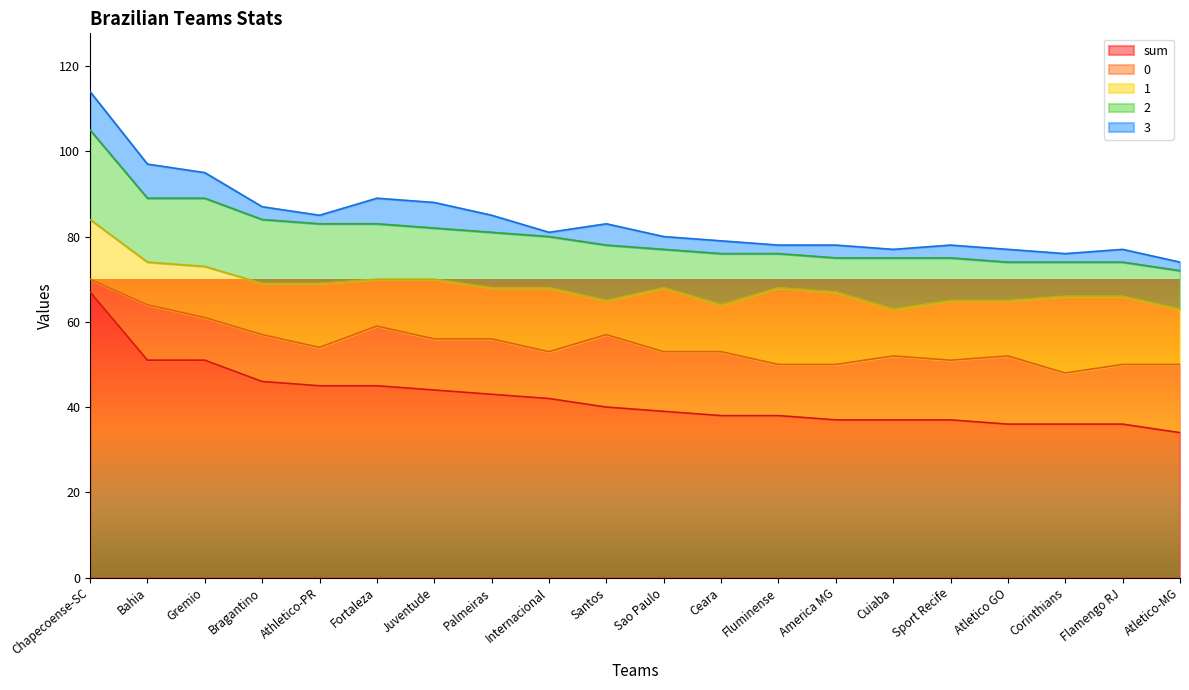

Count the number of data series in this chart.

5